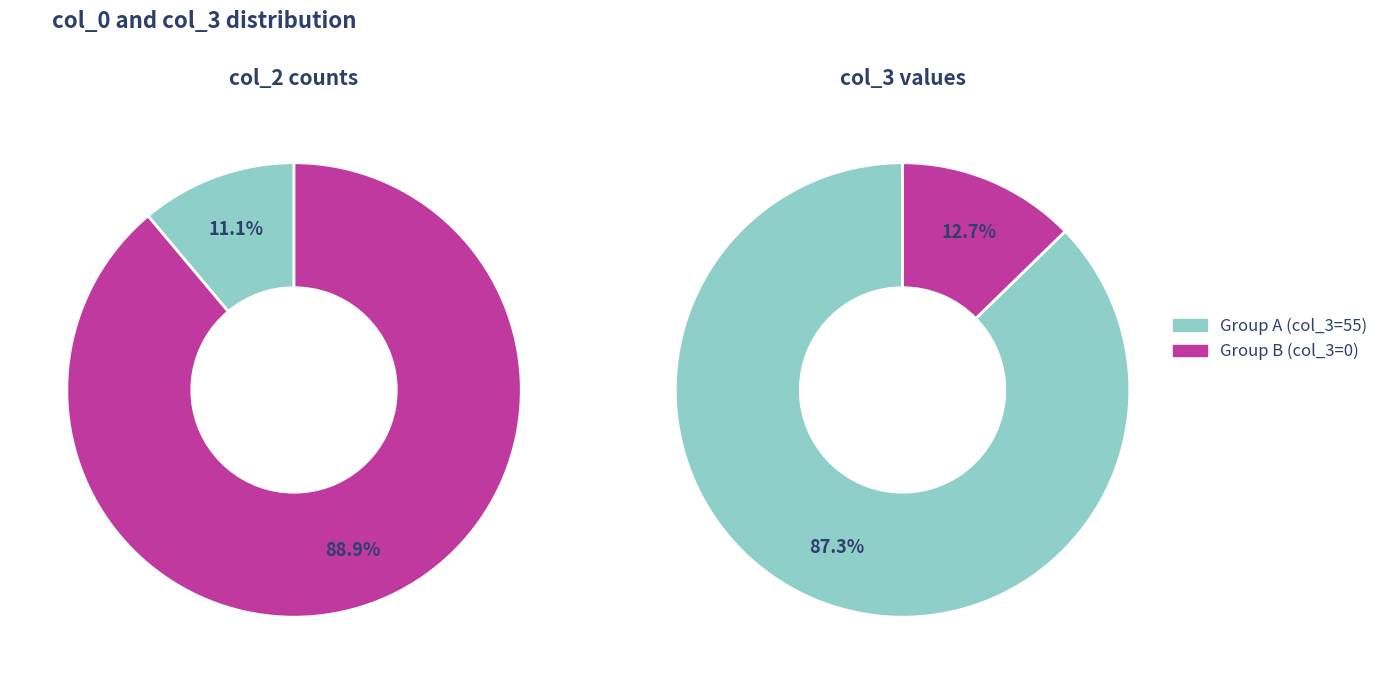

What portion of the pie excludes 5?

88.9%